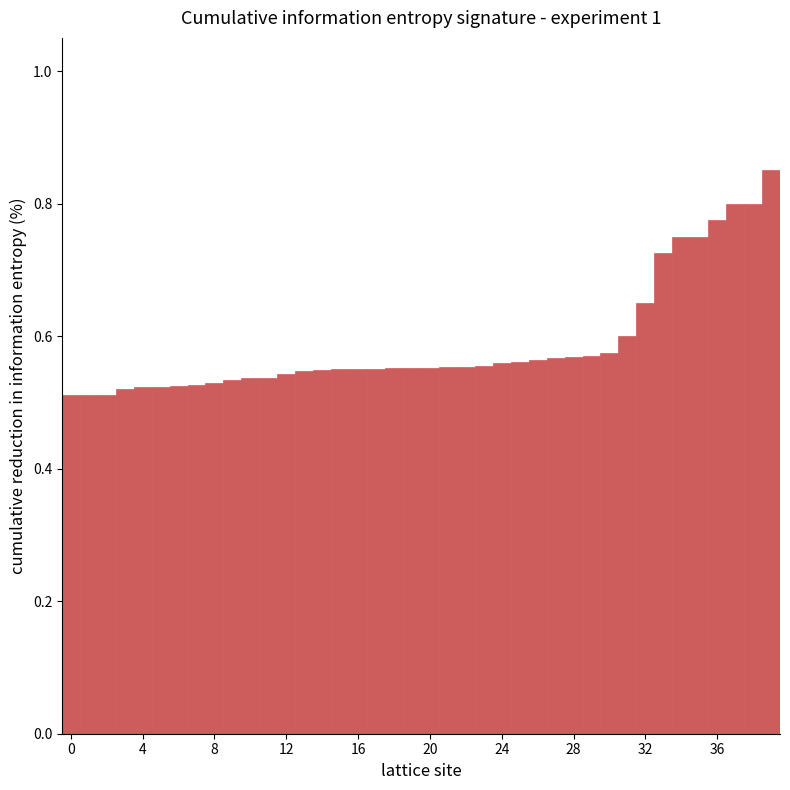

Count the values in the range 0 to 1.

40